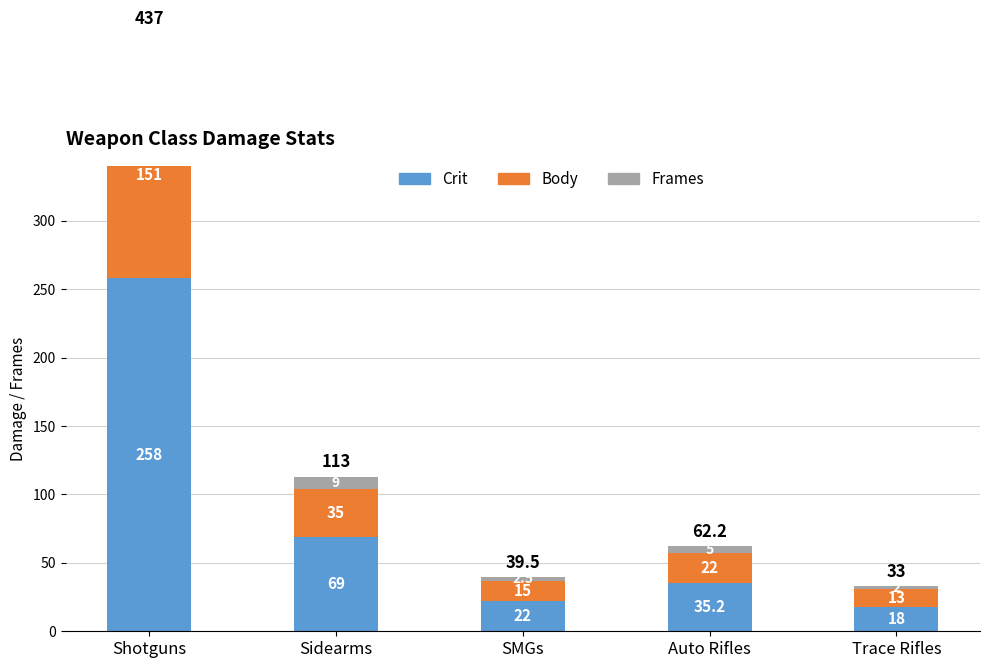

Reading left to right, what are all the values shown in this chart?

Crit: 258.0	69.0	22.0	35.2	18.0
Body: 151.0	35.0	15.0	22.0	13.0
Frames: 28.0	9.0	2.5	5.0	2.0